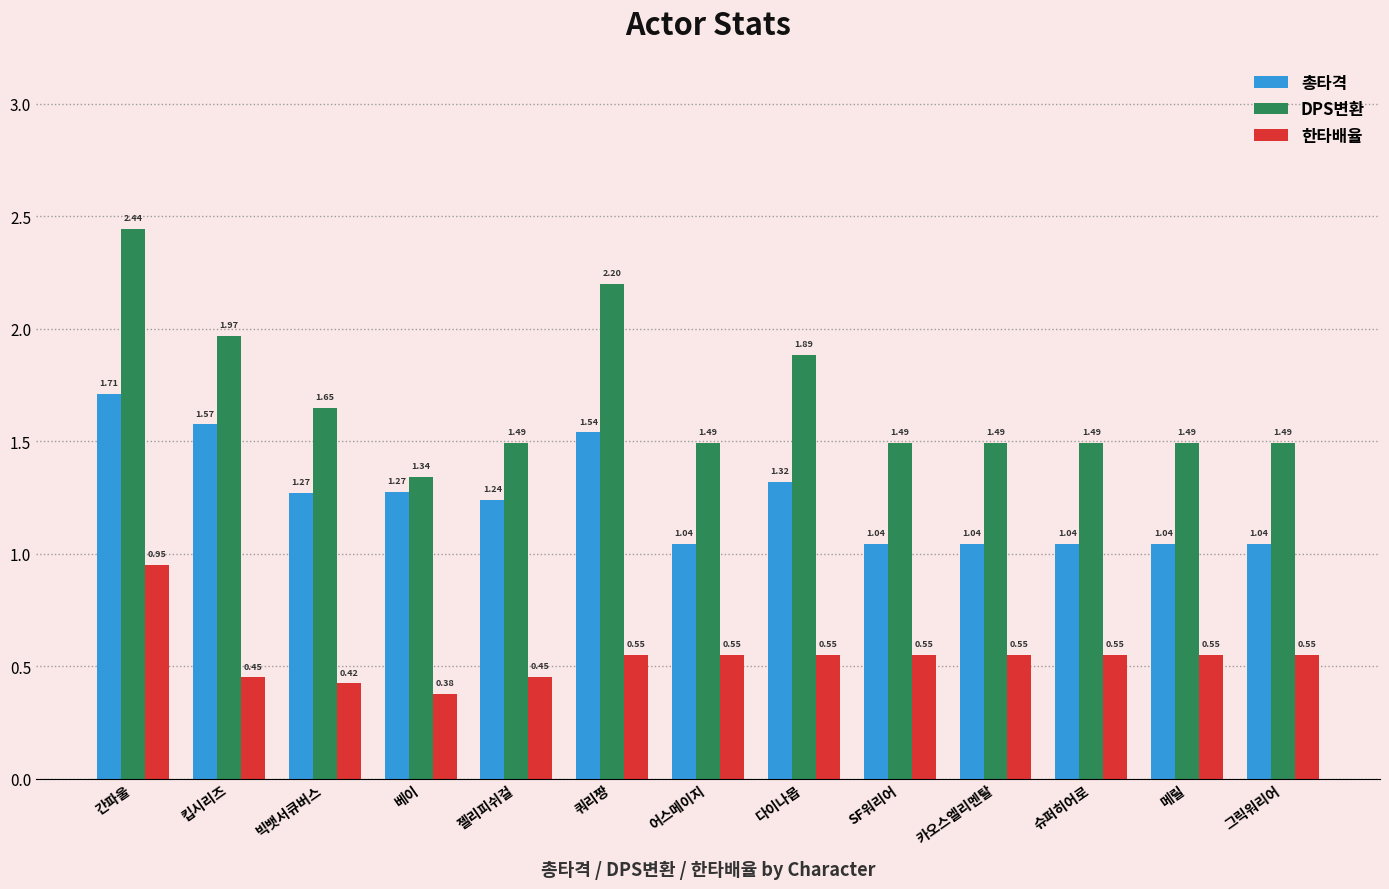

What is the difference between the 총타격 values at SF워리어 and 다이나몹?

0.3